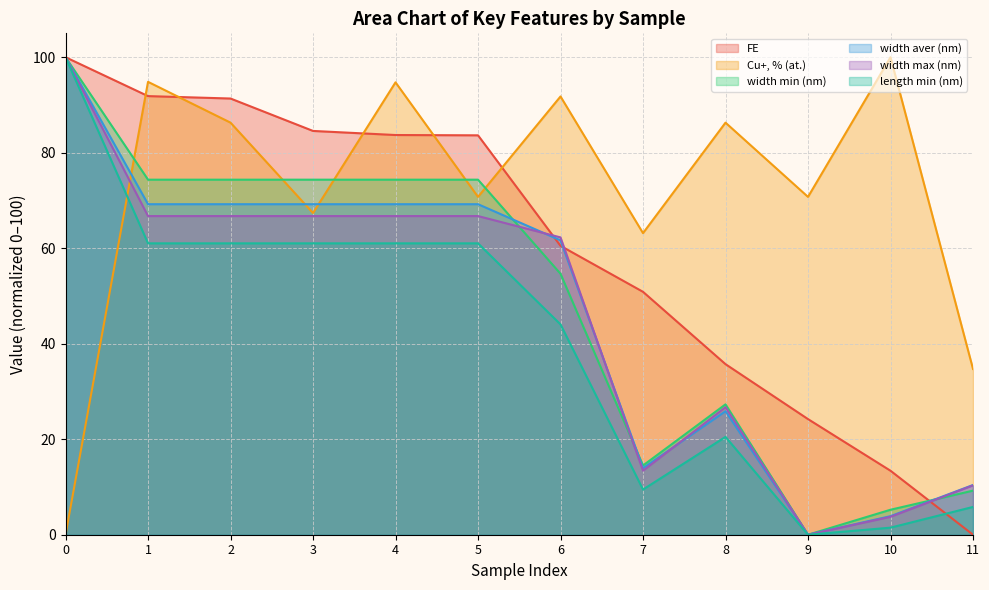

After their last crossing, which series has the higher values: width max (nm) or width aver (nm)?

width max (nm)